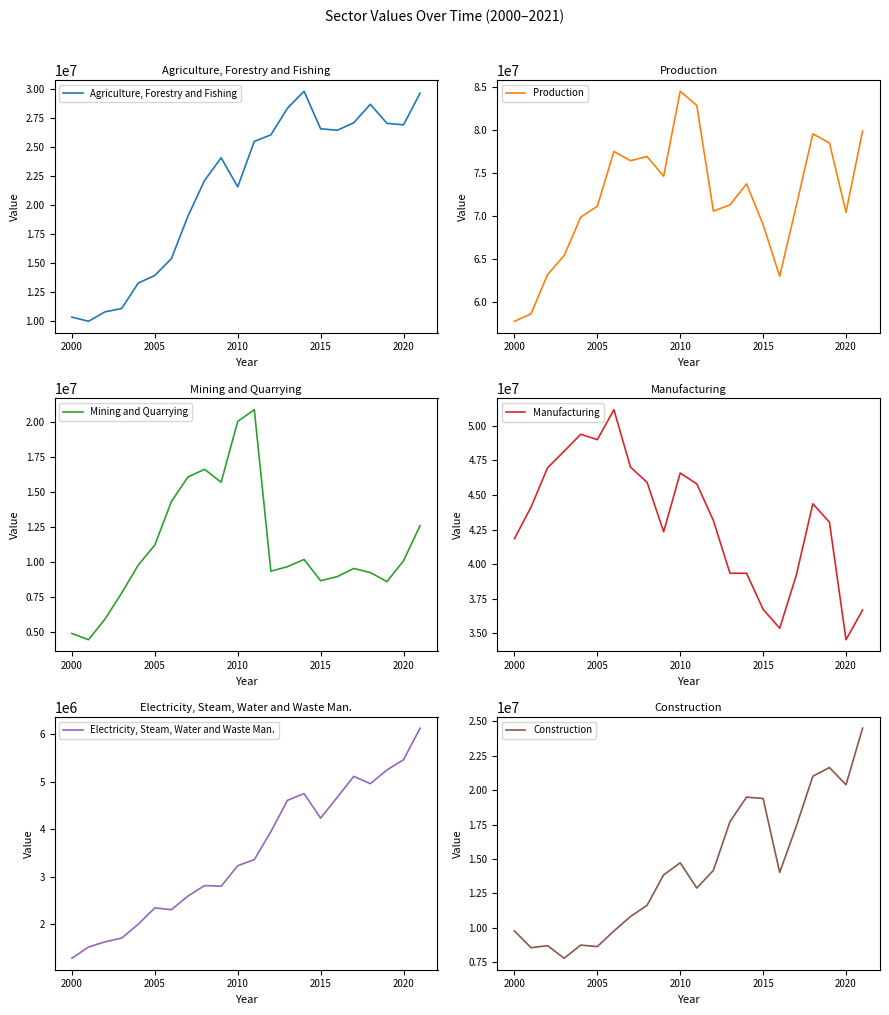

Which category has the lowest value in the Electricity, Steam, Water and Waste Man. series?

2000